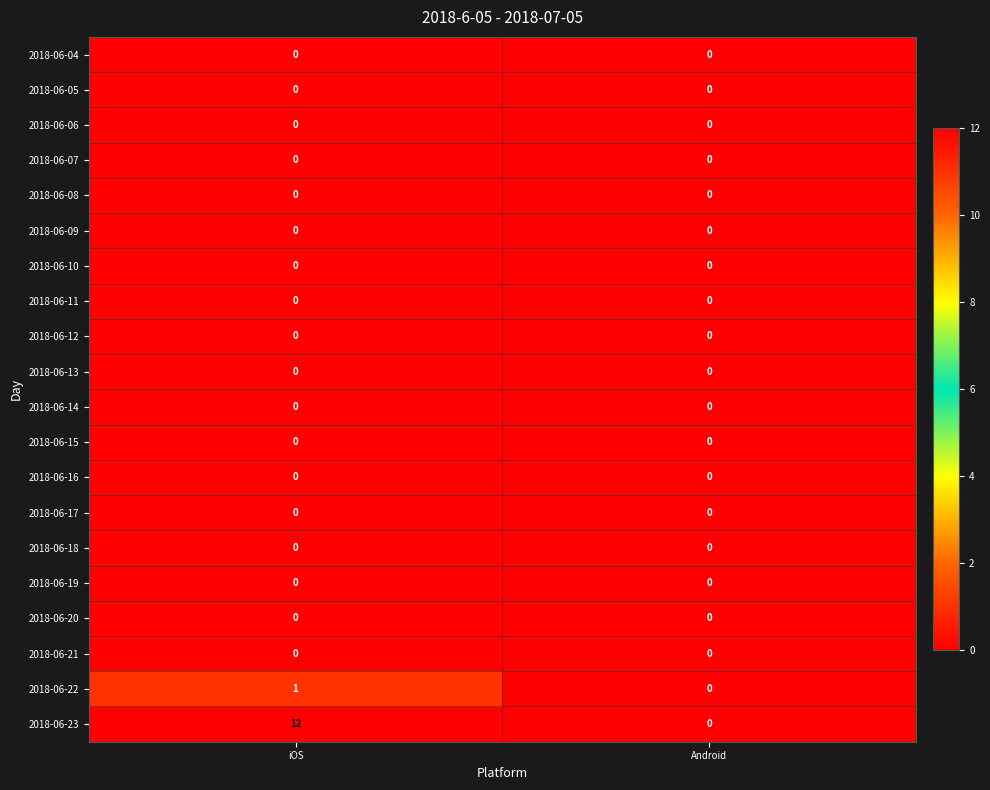

Rank the categories by 2018-06-23 value from lowest to highest.

Android, iOS